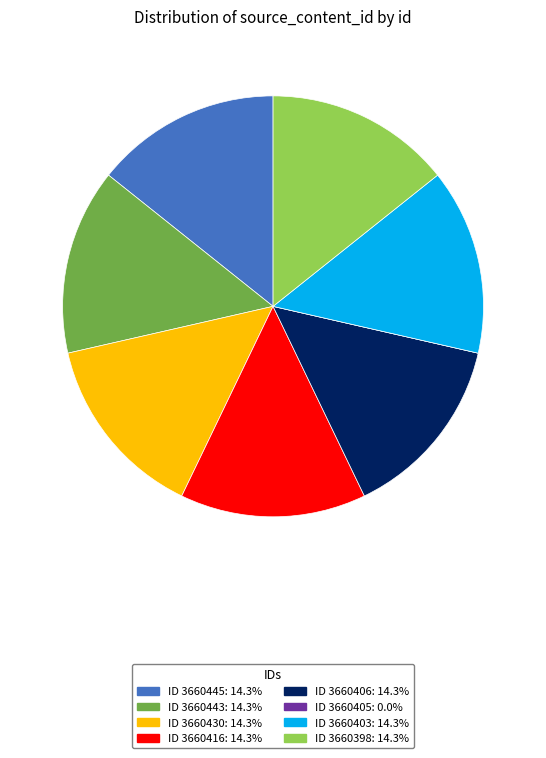

Does any single category account for the majority?

No